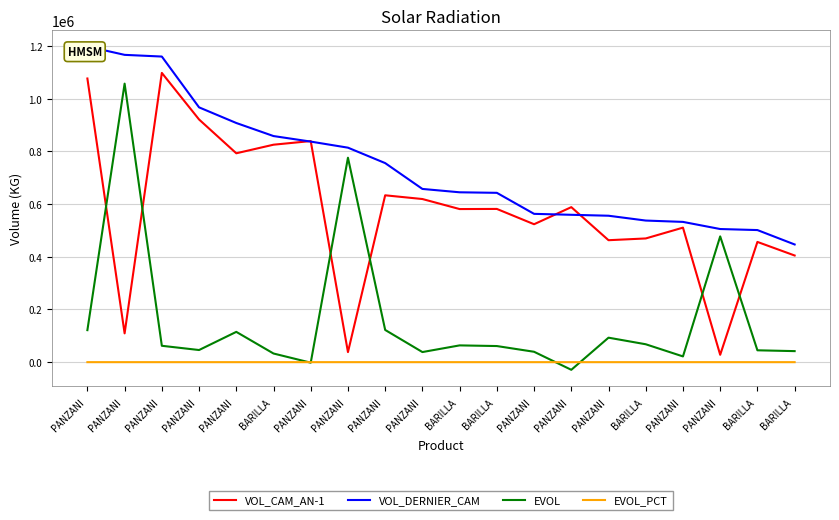

At which label does VOL_CAM_AN-1 first exceed 581635?

PANZANI 